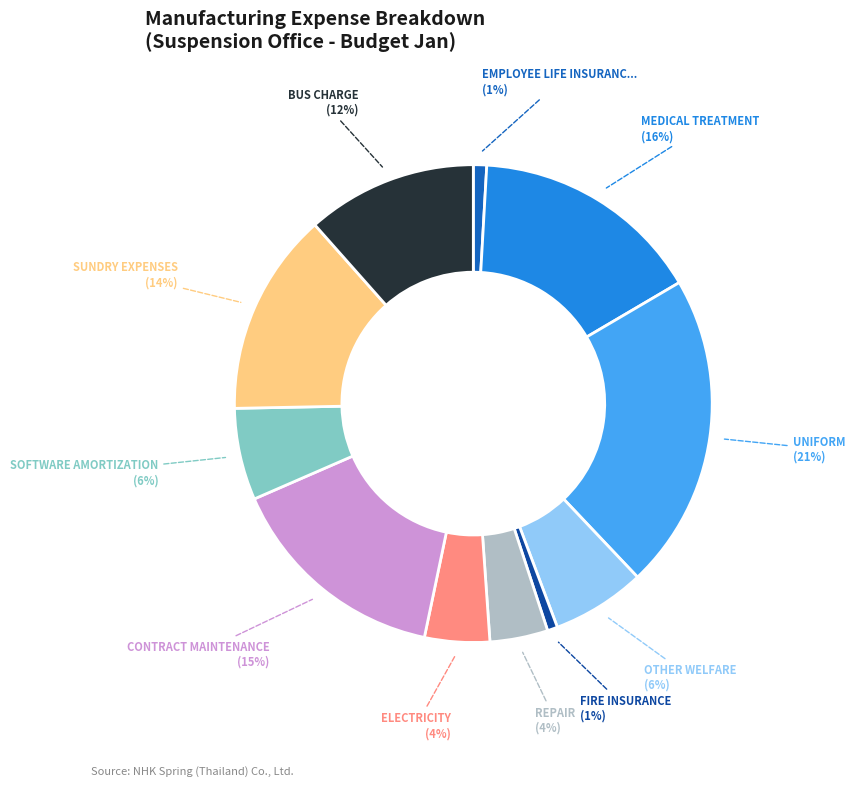

Is there a majority slice in this chart?

No